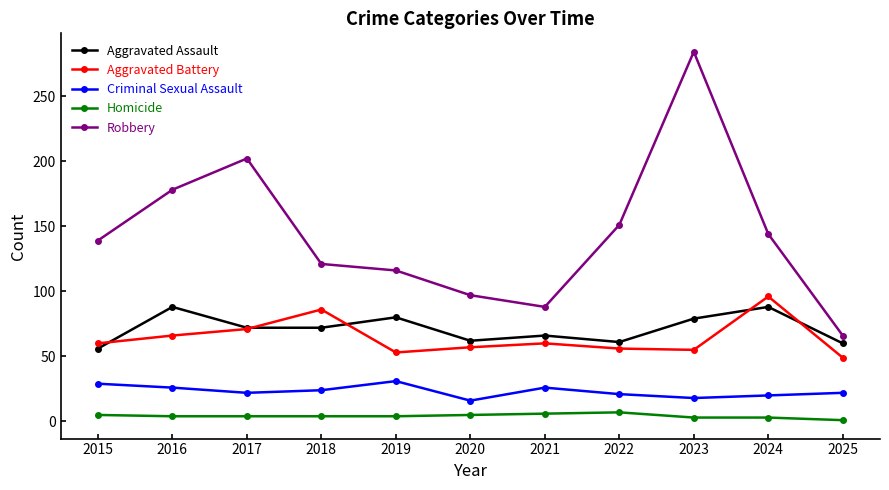

What is the value of the Homicide point at the 8th from the left?

7